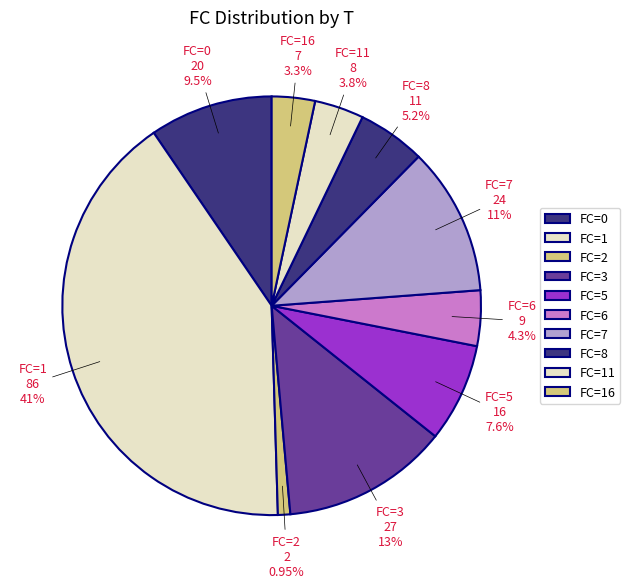

Count the number of slices in the pie.

10